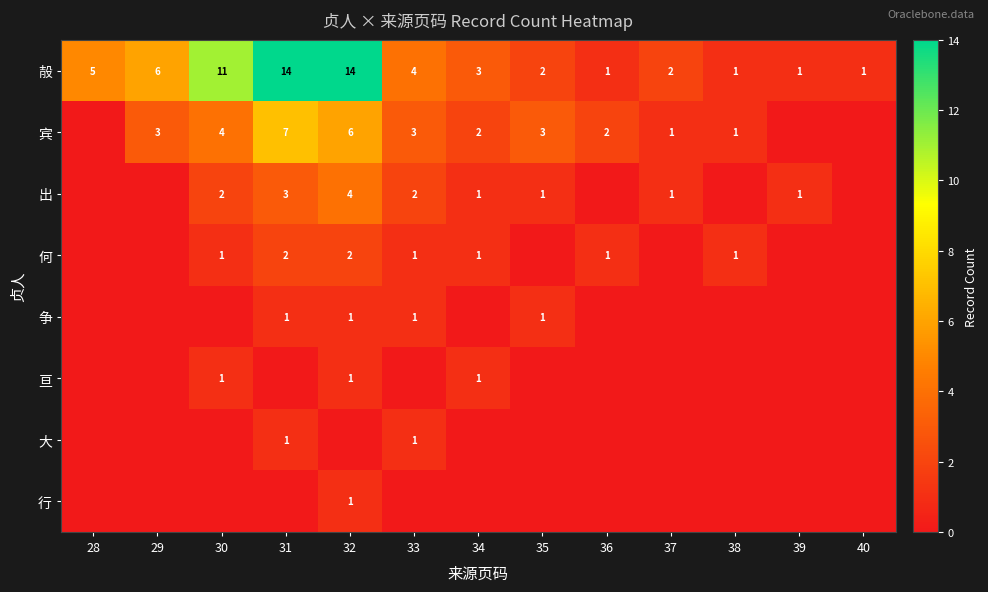

How many data points does each series have?

13